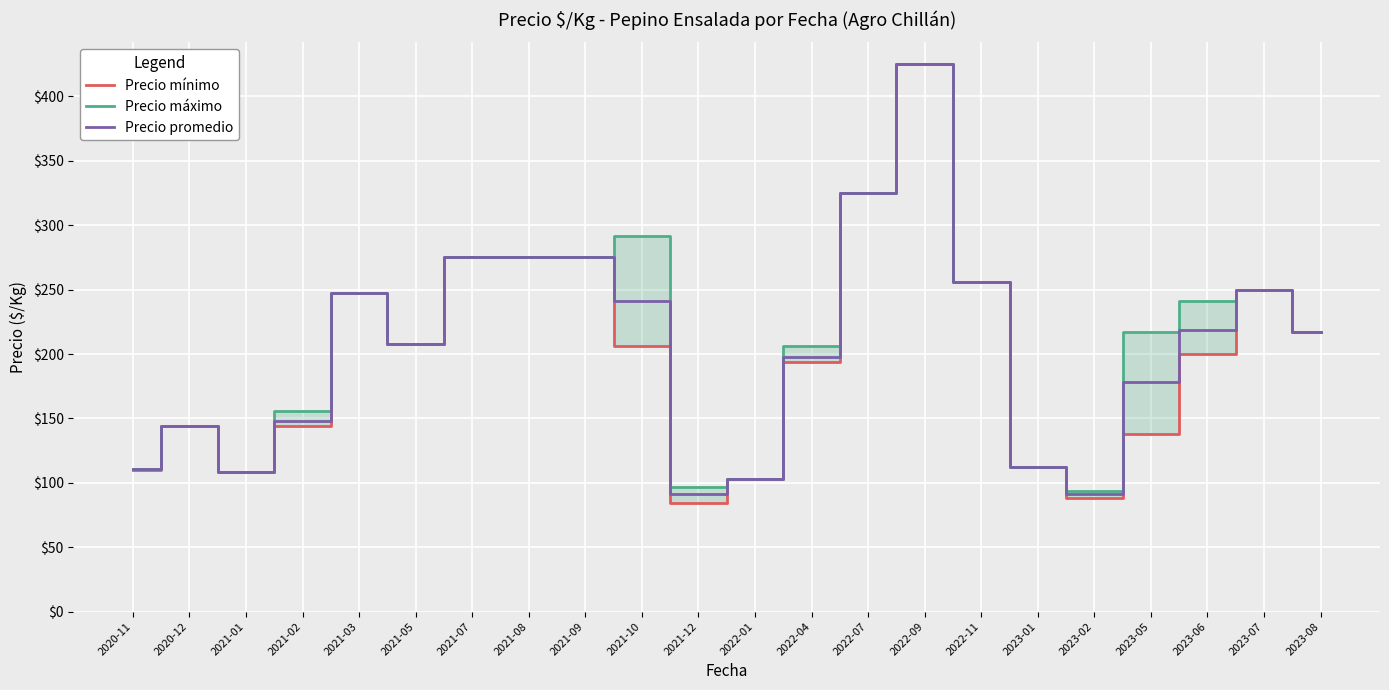

What is the greatest value displayed?

425